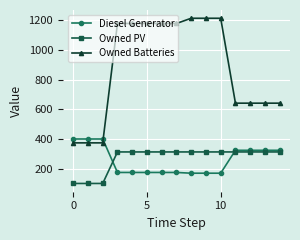

At how many categories does at least one series exceed 345?

15